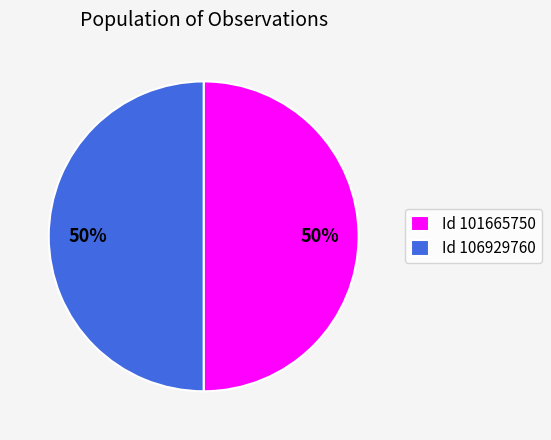

True or false: Id 101665750 accounts for 42% of the total.

False